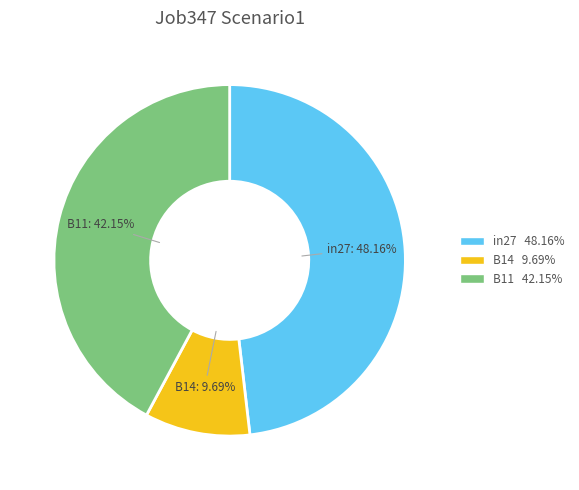

Rank the categories by value from highest to lowest.

in27, B11, B14